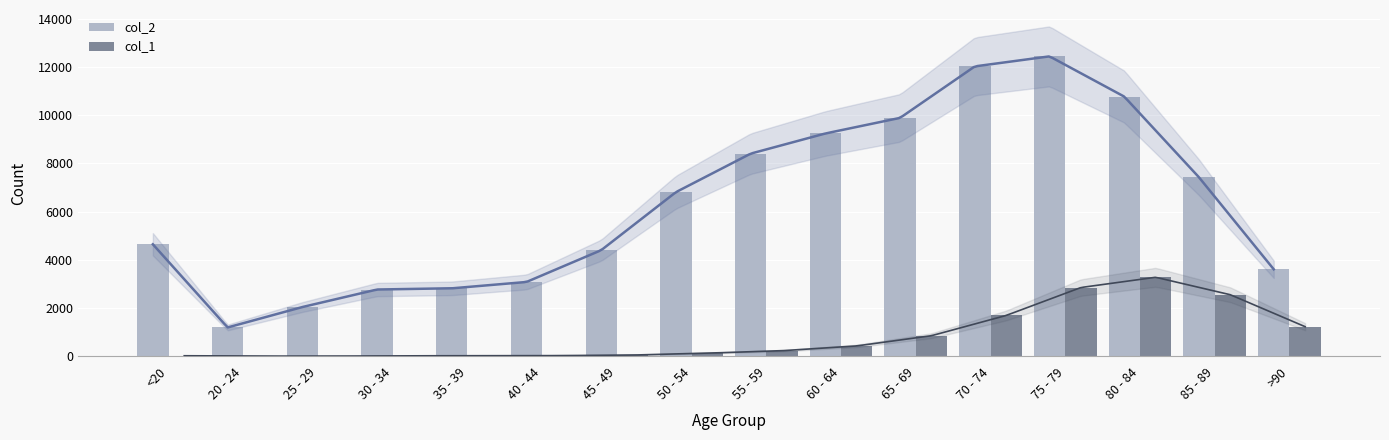

At which label is col_1 closest to 1638?

70 - 74